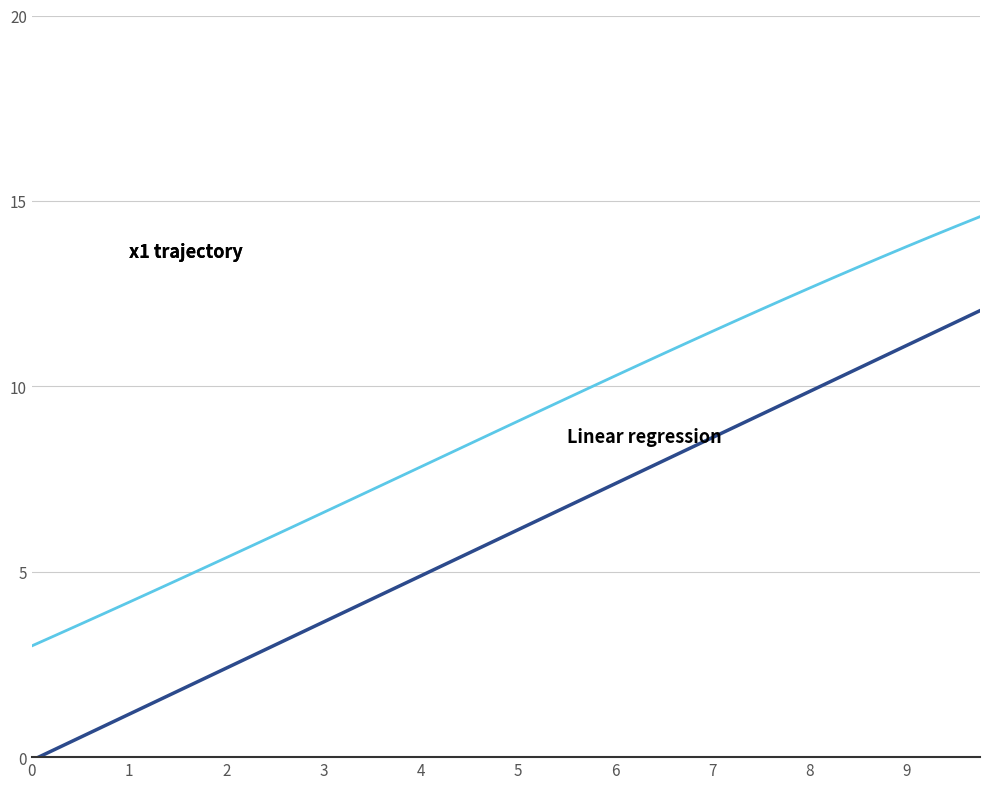

What is the greatest value displayed?

14.6